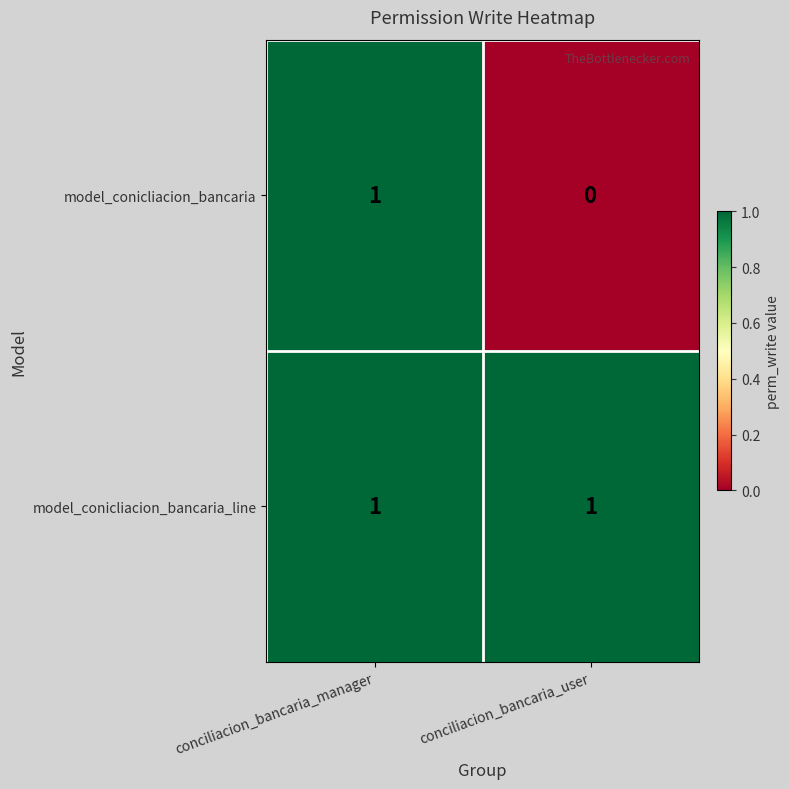

Where is model_conicliacion_bancaria nearest to the value 0?

conciliacion_bancaria_user